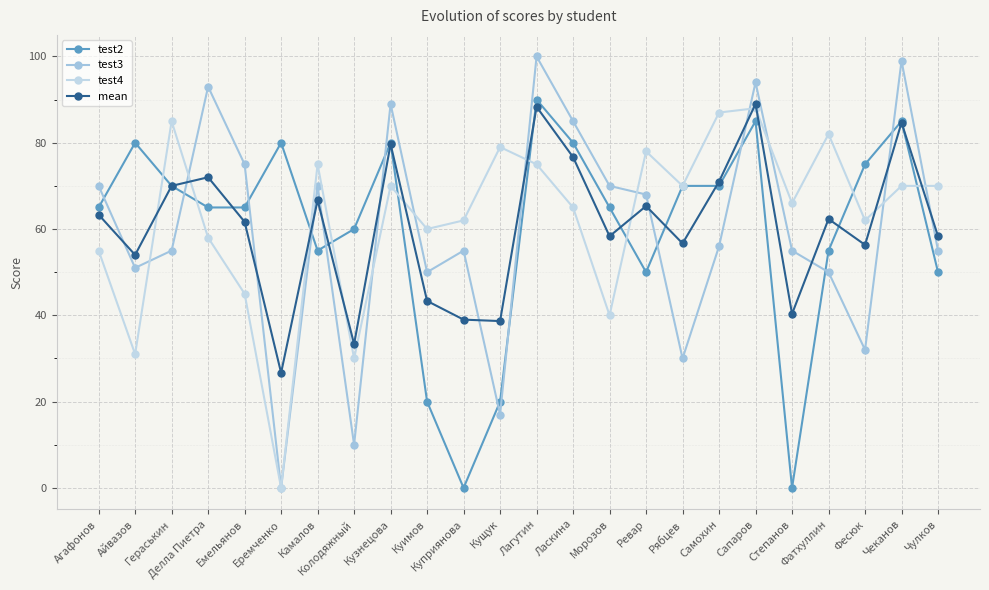

How many categories are shown in the chart?

24